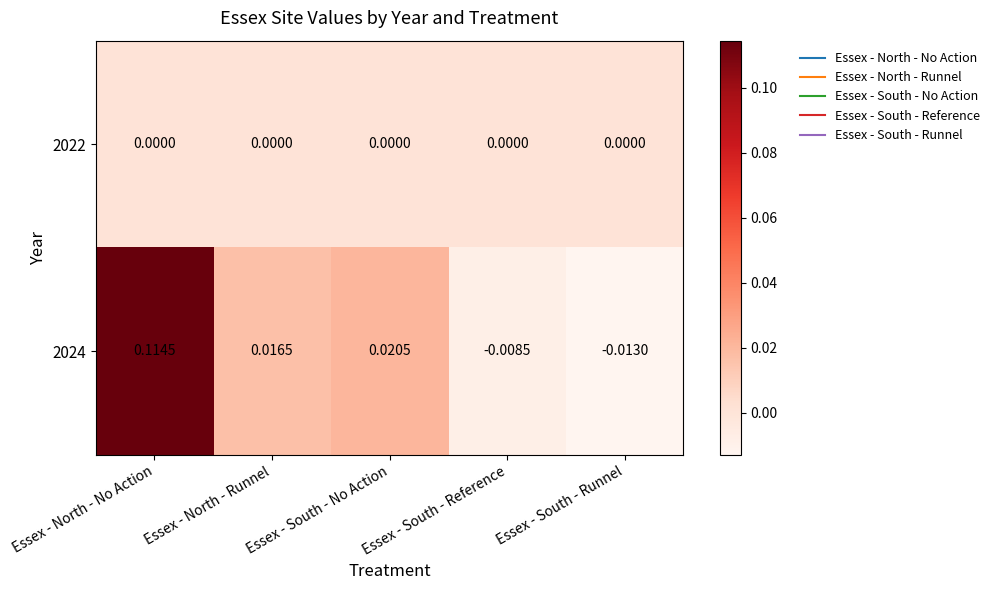

Rank the series by their maximum value, from lowest to highest.

2022, 2024